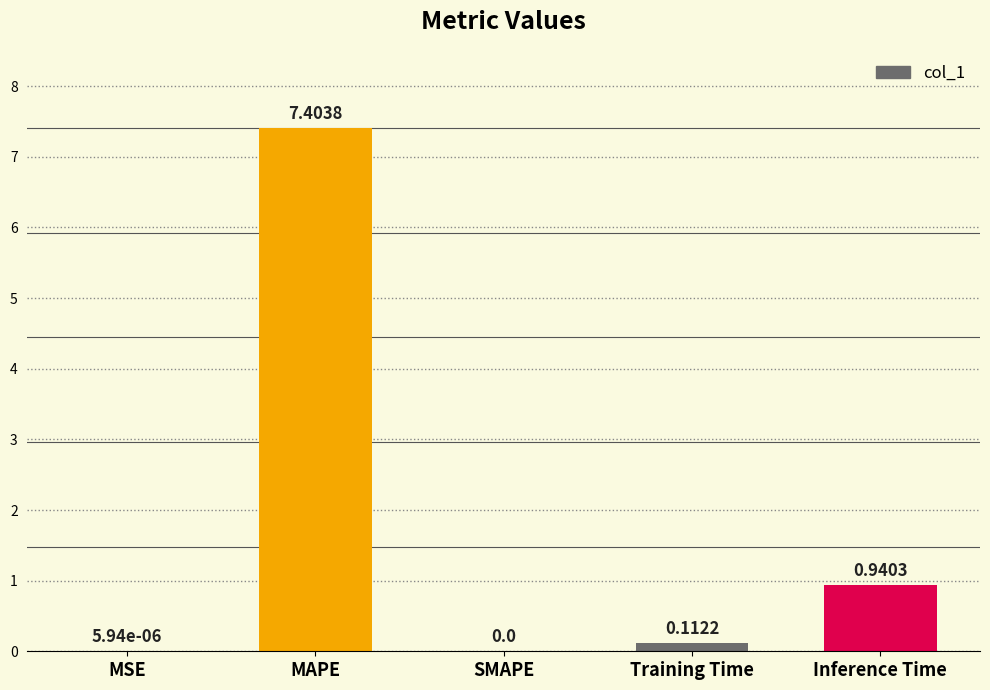

What is the change in value from MSE to MAPE?

+7.4